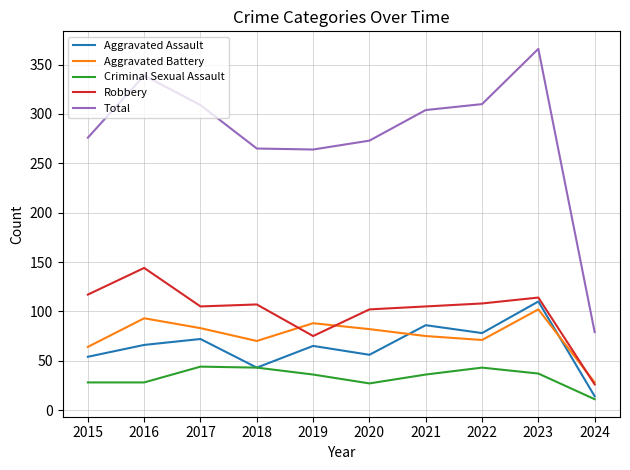

Does the chart display data point markers on the line(s)?

No